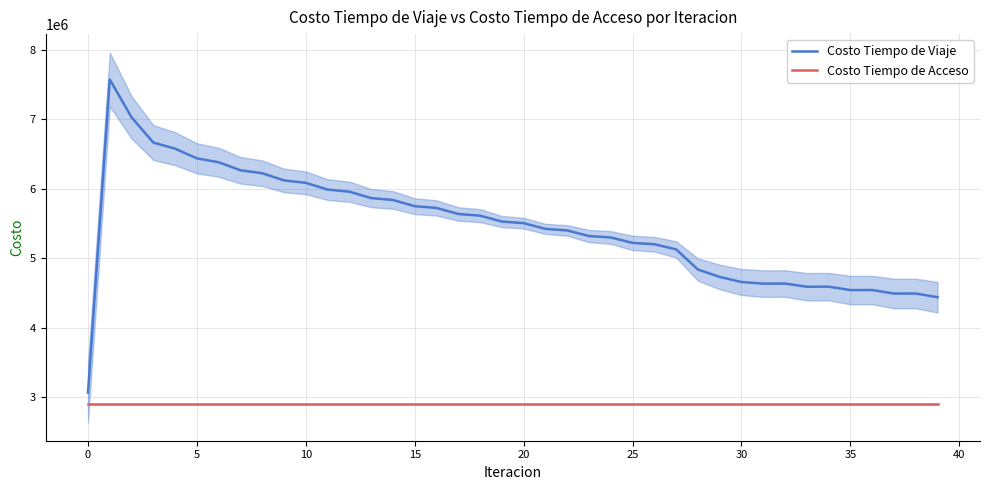

Rank the series at 39 from lowest to highest value.

Costo Tiempo de Acceso, Costo Tiempo de Viaje